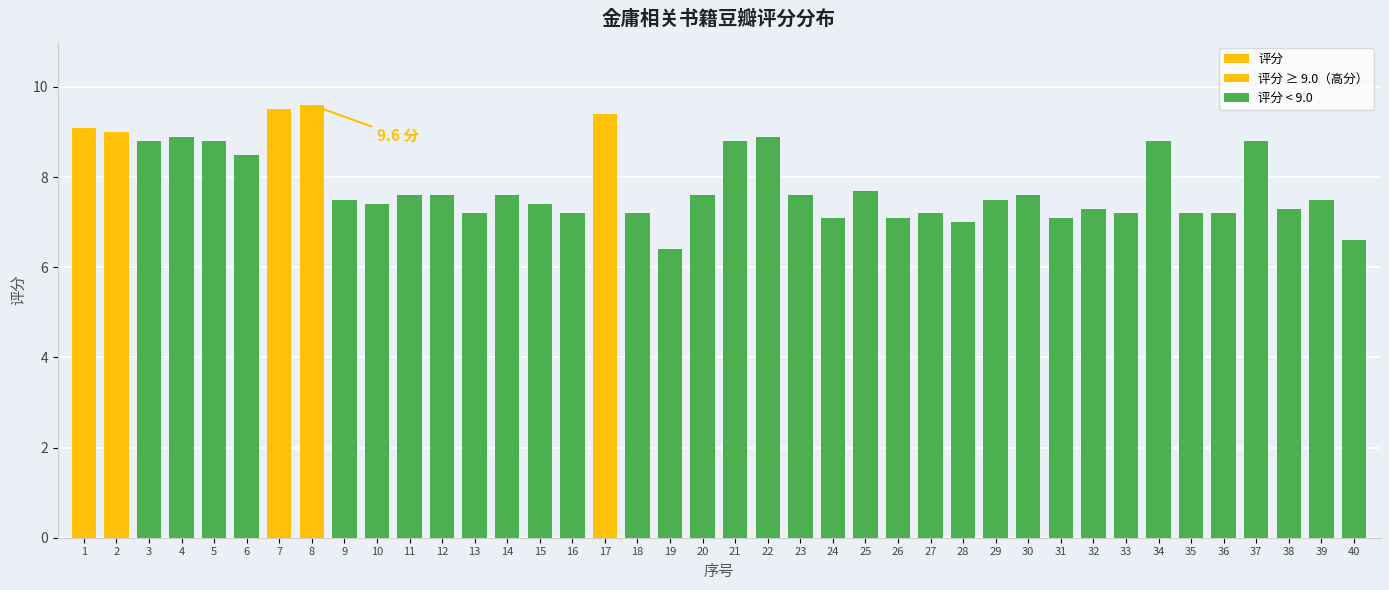

What is the maximum value shown in the chart?

9.6